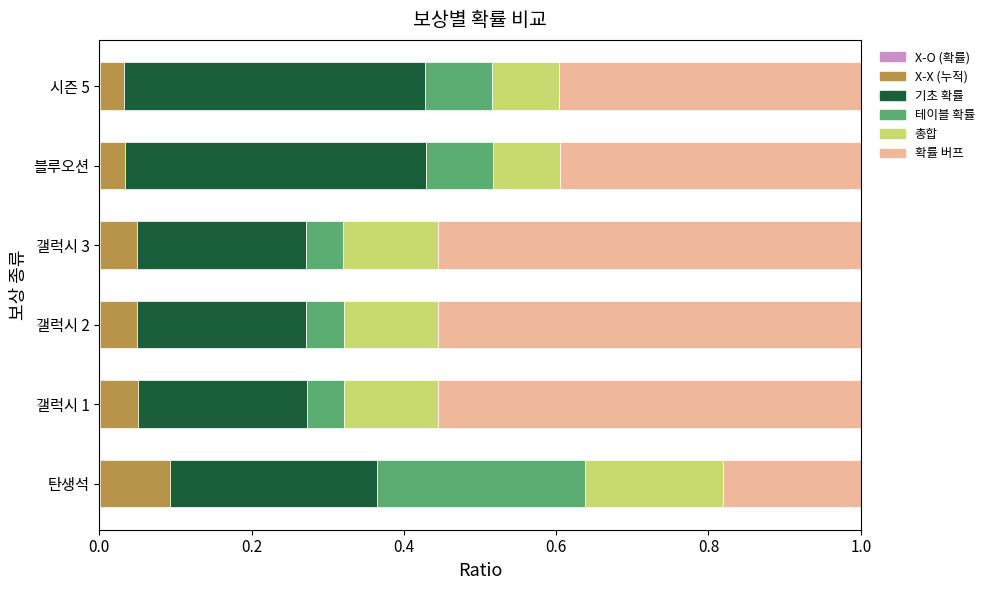

Where is 기초 확률 nearest to the value 0?

갤럭시 1